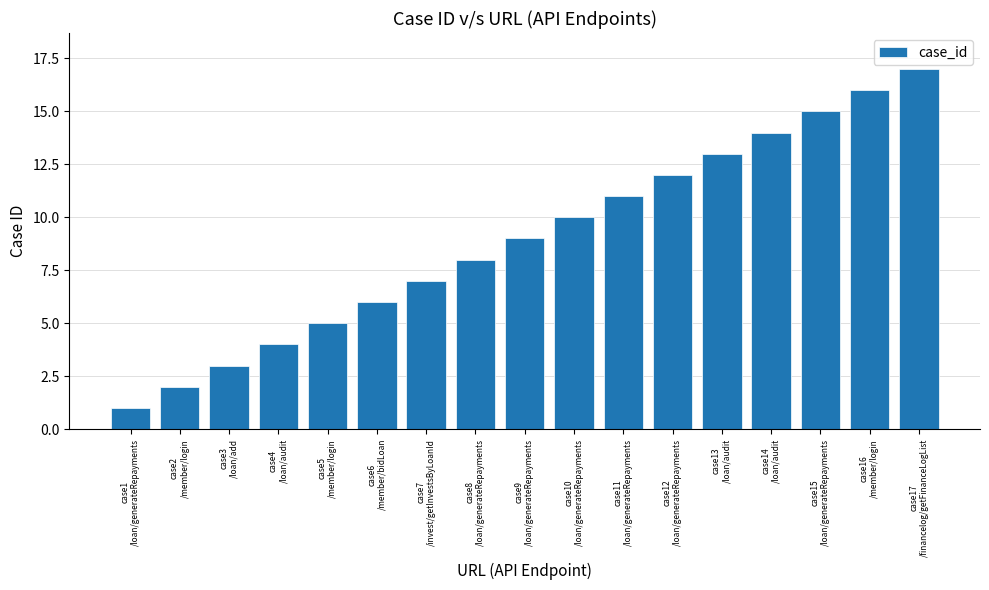

Reading left to right, extract all data points from this chart.

case1
/loan/generateRepayments=1	case2
/member/login=2	case3
/loan/add=3	case4
/loan/audit=4	case5
/member/login=5	case6
/member/bidLoan=6	case7
/invest/getInvestsByLoanId=7	case8
/loan/generateRepayments=8	case9
/loan/generateRepayments=9	case10
/loan/generateRepayments=10	case11
/loan/generateRepayments=11	case12
/loan/generateRepayments=12	case13
/loan/audit=13	case14
/loan/audit=14	case15
/loan/generateRepayments=15	case16
/member/login=16	case17
/financelog/getFinanceLogList=17